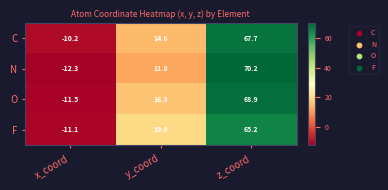

True or false: N has a value of 105.3 at z_coord.

False